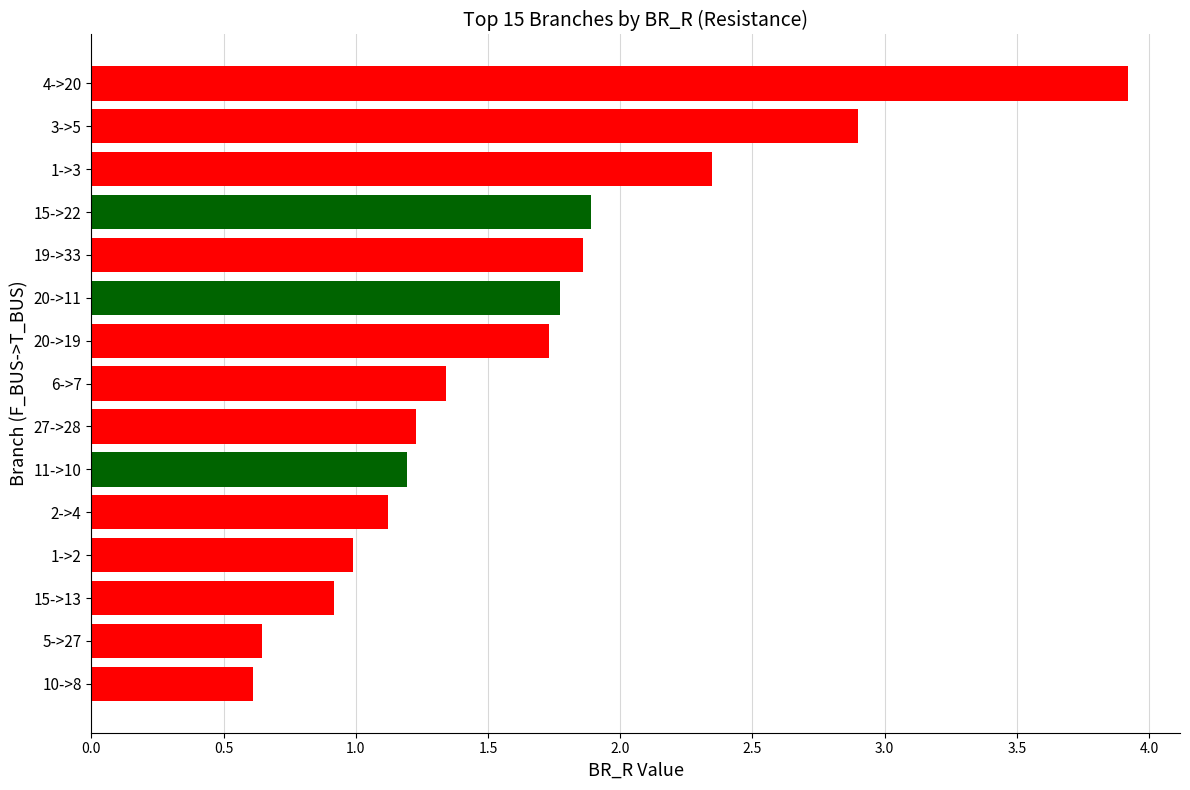

What is the maximum value shown in the chart?

3.9